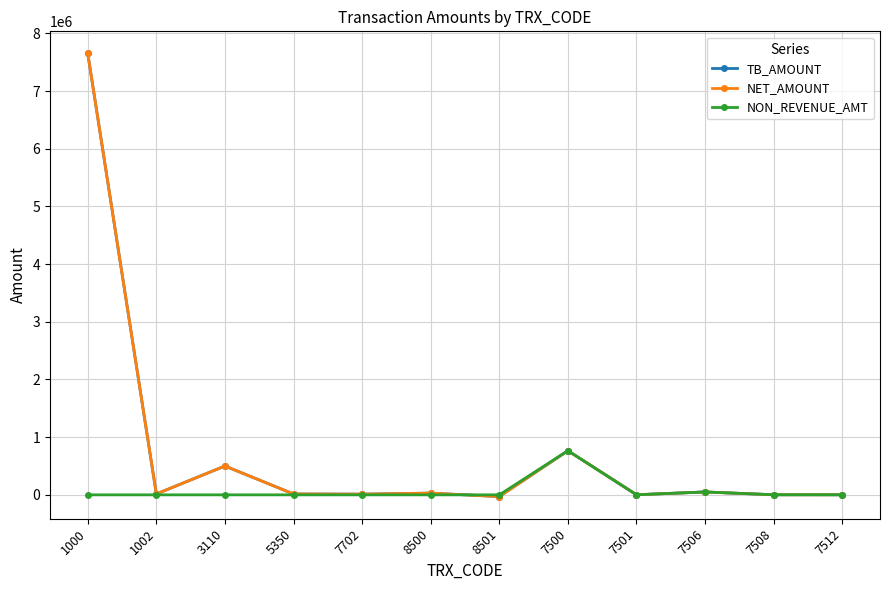

Where is the first local maximum for NON_REVENUE_AMT?

7500